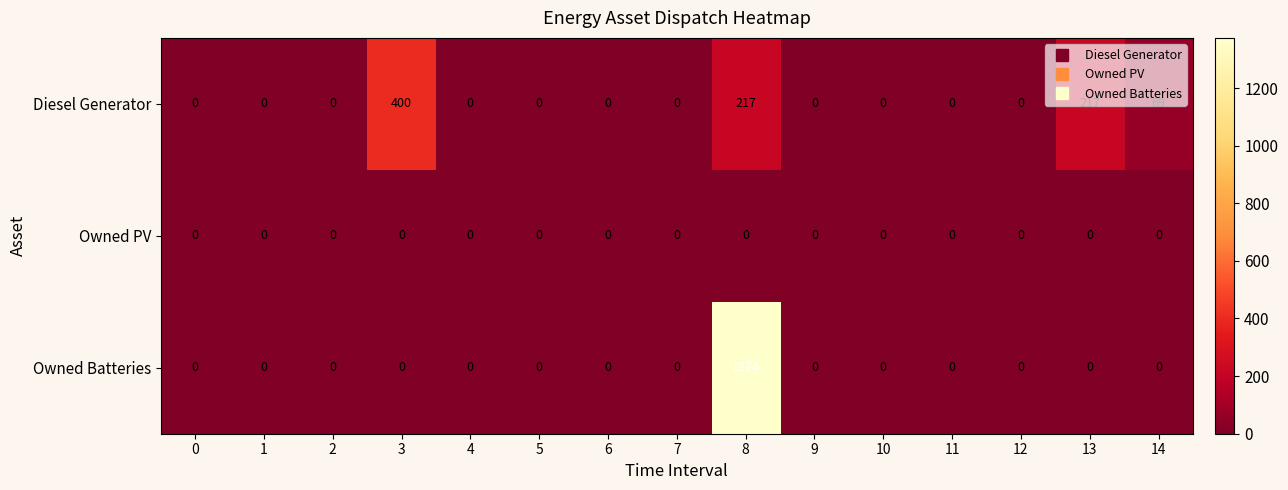

What is the sum of all Owned Batteries values?

1374